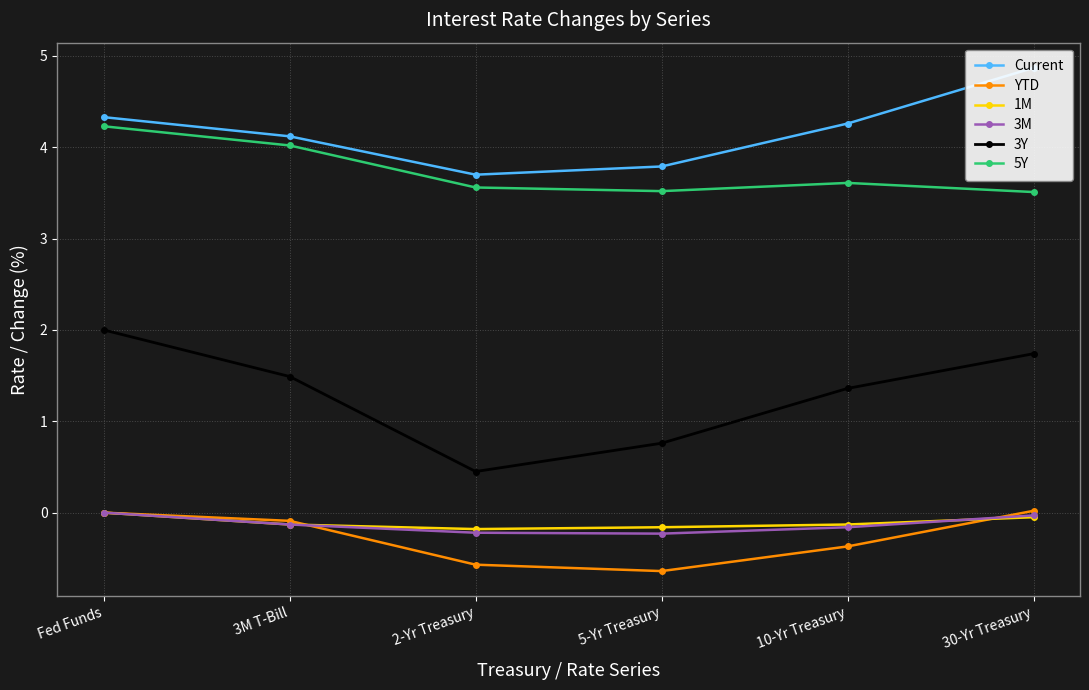

List the labels in order of 3M value, largest first.

Fed Funds, 30-Yr Treasury, 3M T-Bill, 10-Yr Treasury, 2-Yr Treasury, 5-Yr Treasury